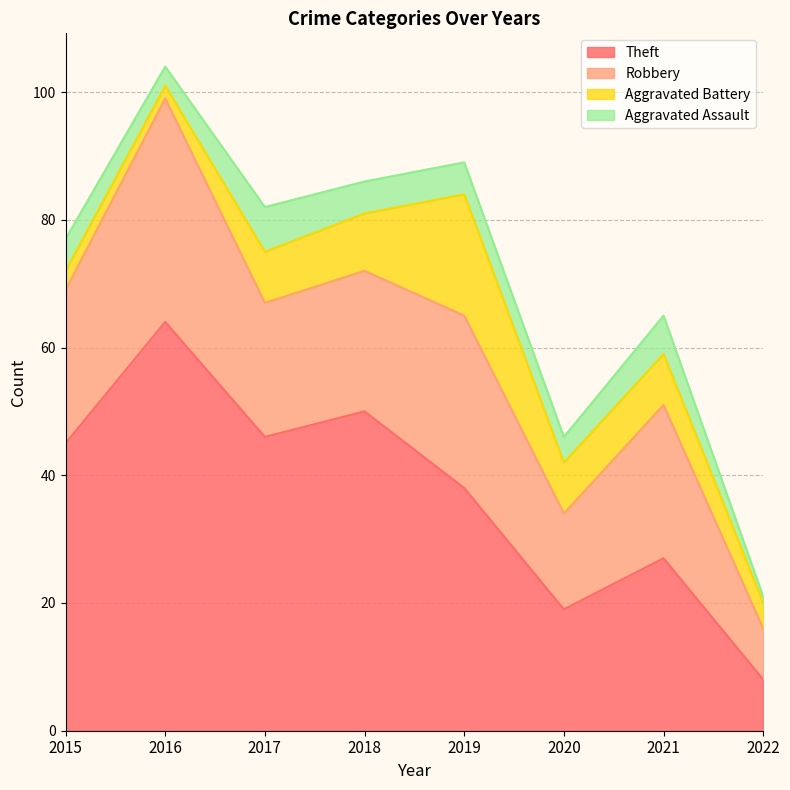

The Aggravated Battery series shows 3 at 2015. True or false?

True